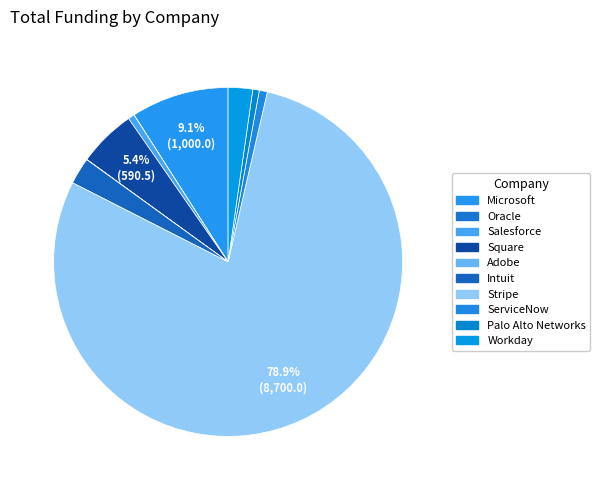

Which category has the smallest portion of the pie?

Oracle